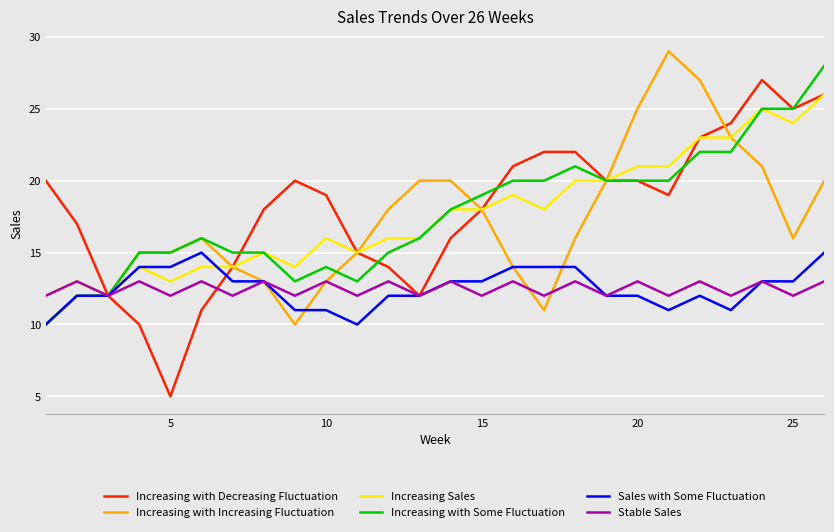

Which series has the largest range (max minus min)?

Increasing with Decreasing Fluctuation